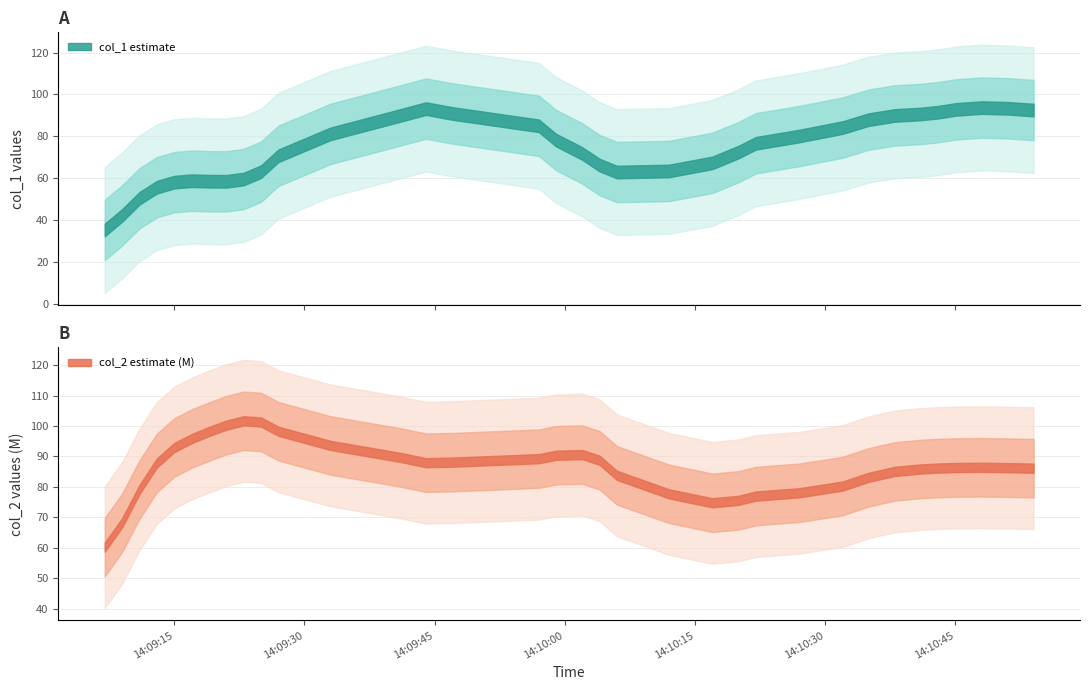

At how many categories does at least one series exceed 22?

34